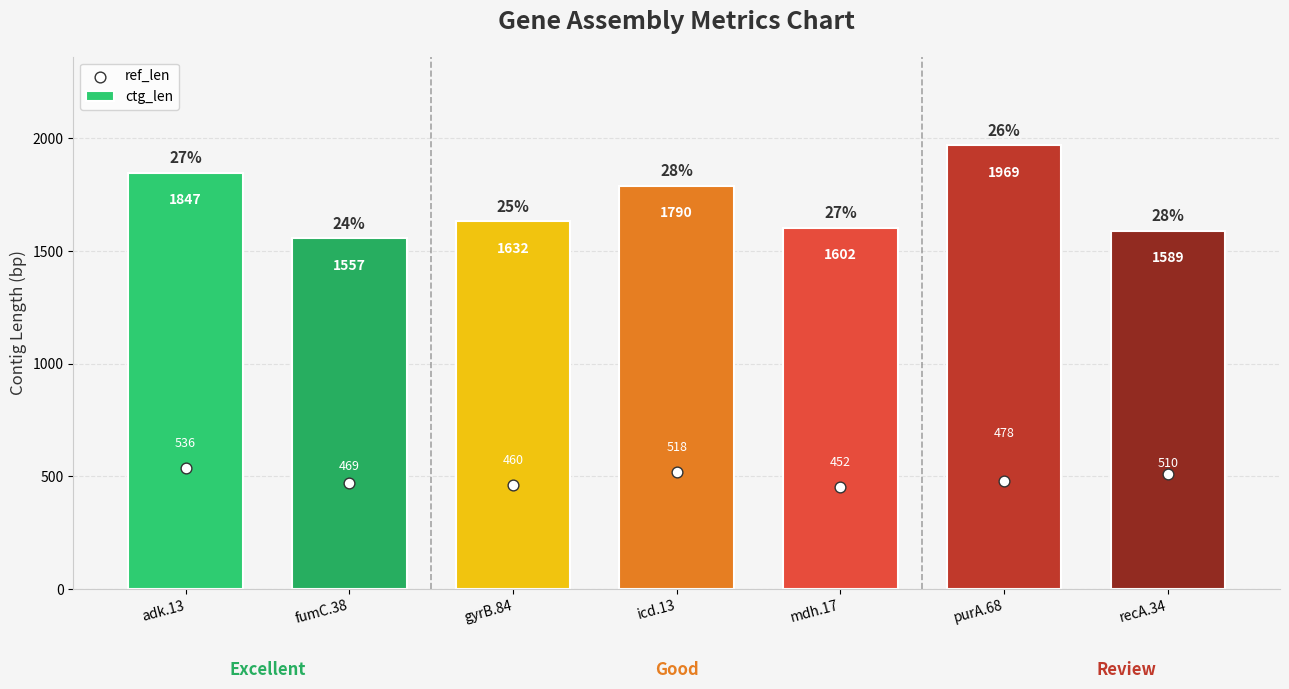

Which series reaches the maximum Y coordinate?

ctg_len